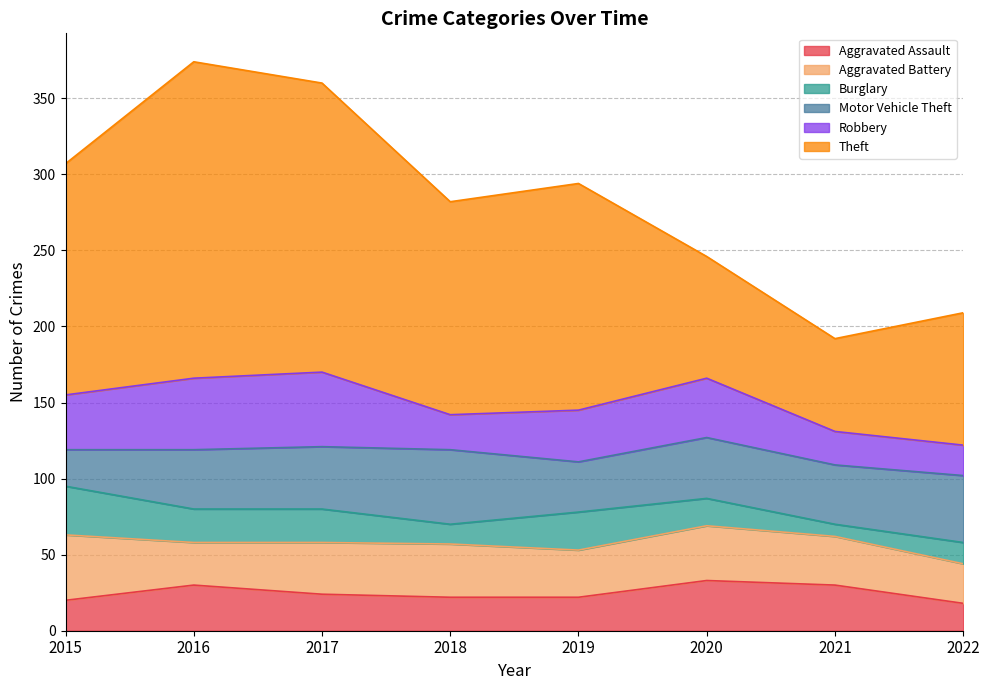

What are all the series names shown in the legend?

Aggravated Assault, Aggravated Battery, Burglary, Motor Vehicle Theft, Robbery, Theft